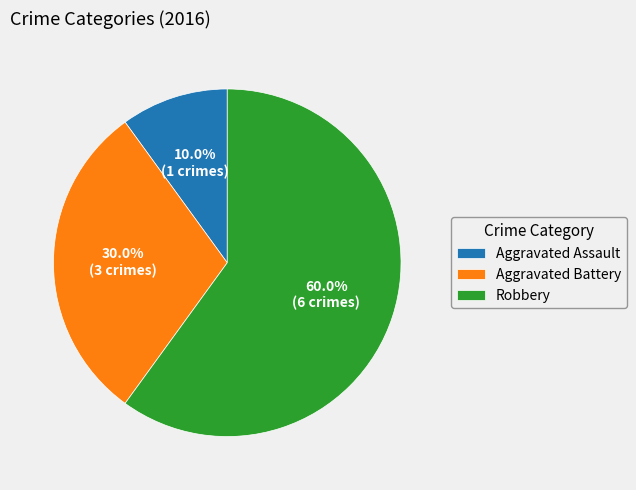

Rank the categories by value from lowest to highest.

Aggravated Assault, Aggravated Battery, Robbery